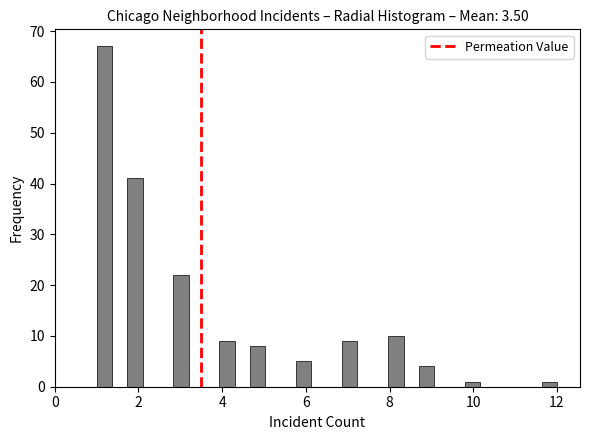

Around what value on the x-axis is the tallest bar? Give the approximate position of its centre, as read against the axis.

1.2